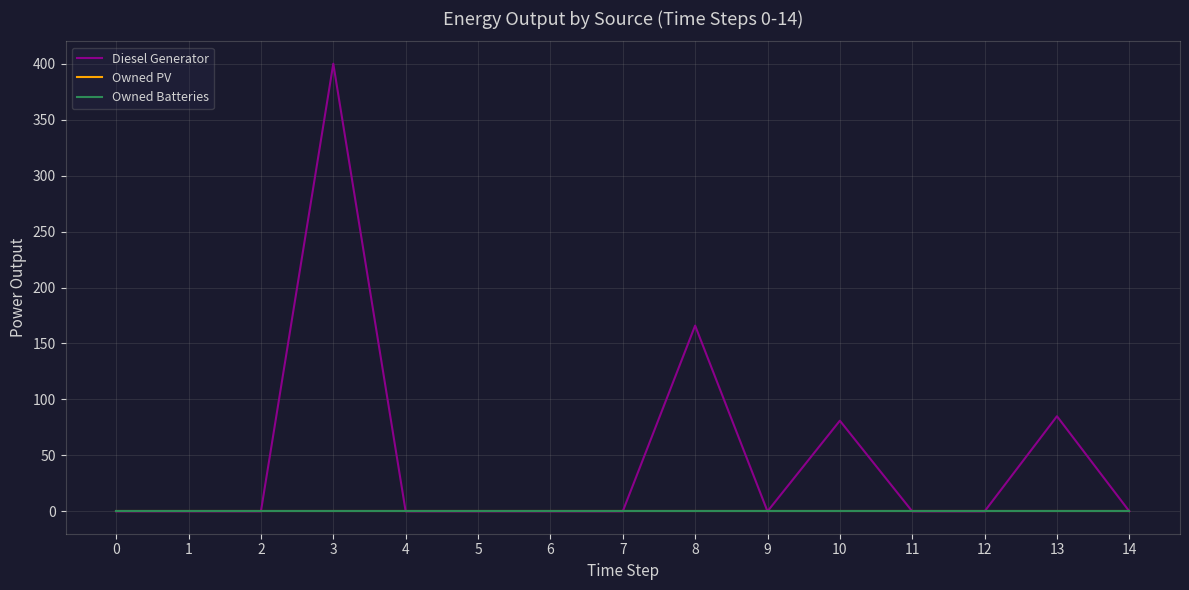

Reading left to right, extract all data points from this chart.

Diesel Generator: 0=0.0	1=0.0	2=0.0	3=400.0	4=0.0	5=0.0	6=0.0	7=0.0	8=166.0	9=0.0	10=81.0	11=0.0	12=0.0	13=85.0	14=0.0
Owned PV: 0=0.0	1=0.0	2=0.0	3=0.0	4=0.0	5=0.0	6=0.0	7=0.0	8=0.0	9=0.0	10=0.0	11=0.0	12=0.0	13=0.0	14=0.0
Owned Batteries: 0=0.0	1=0.0	2=0.0	3=0.0	4=0.0	5=0.0	6=0.0	7=0.0	8=0.0	9=0.0	10=0.0	11=0.0	12=0.0	13=0.0	14=0.0